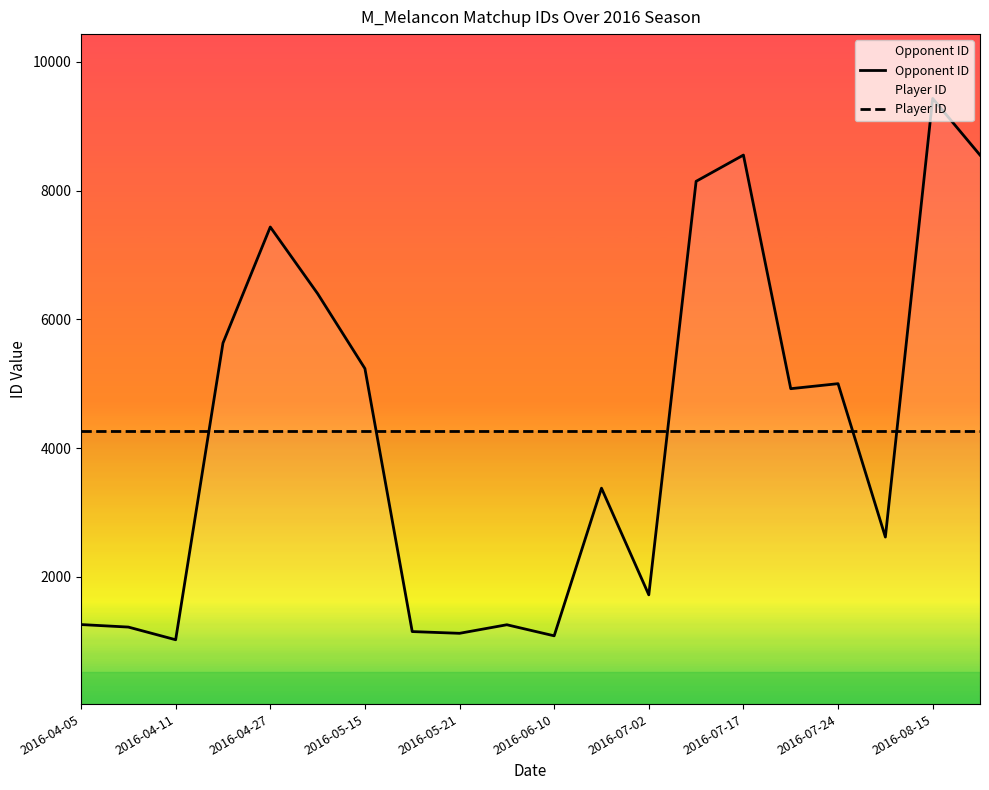

What is the difference between the Opponent ID values at 2016-05-15 and 2016-07-02?

3517